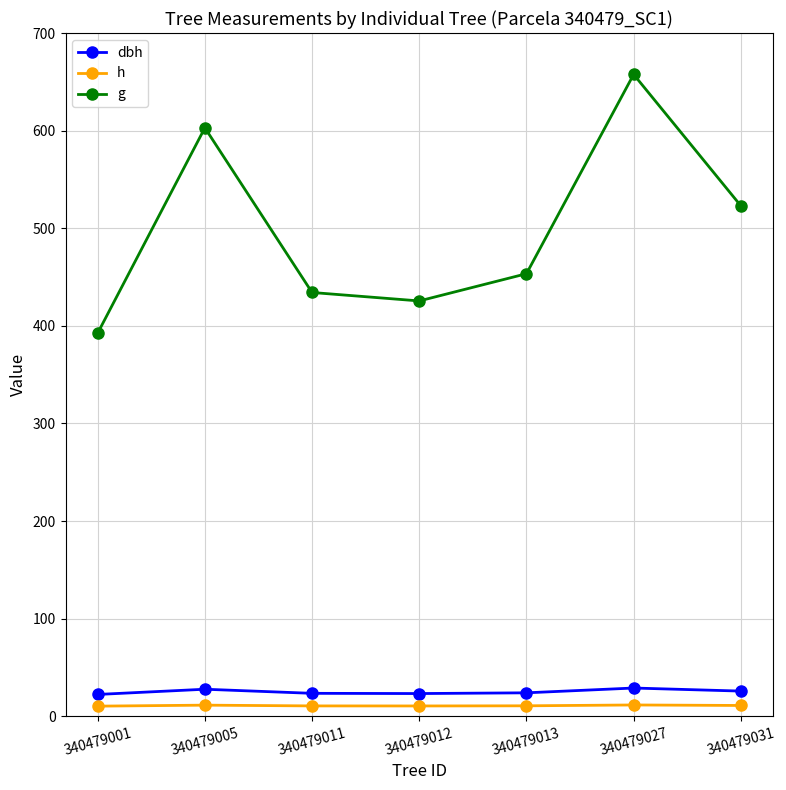

Between 340479001 and 340479011, which series saw the biggest shift?

g